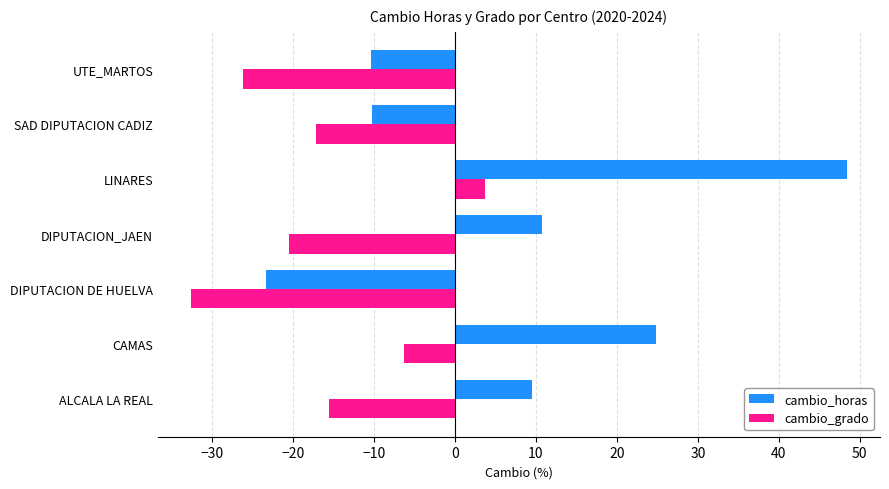

How many values in the cambio_grado series are below -17?

4